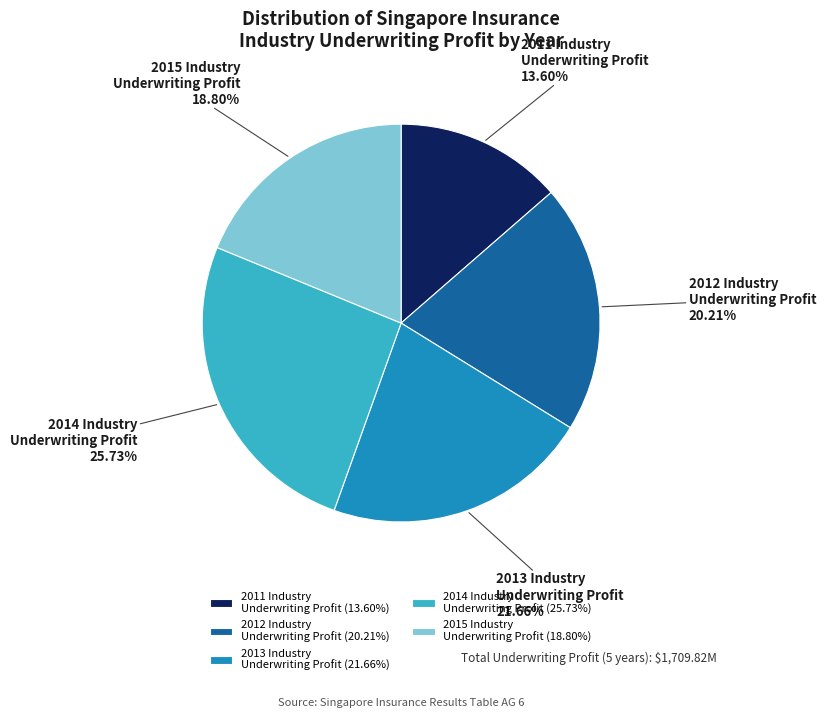

Approximately how many times larger is the value at 2011 Industry Underwriting Profit compared to 2012 Industry Underwriting Profit?

0.7